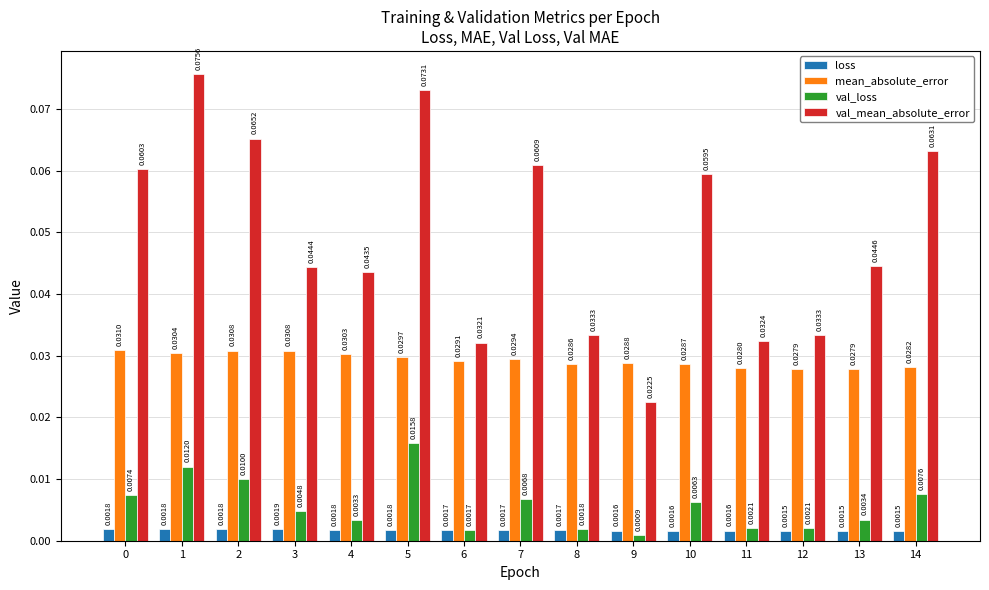

What is the sum of all mean_absolute_error values?

0.4